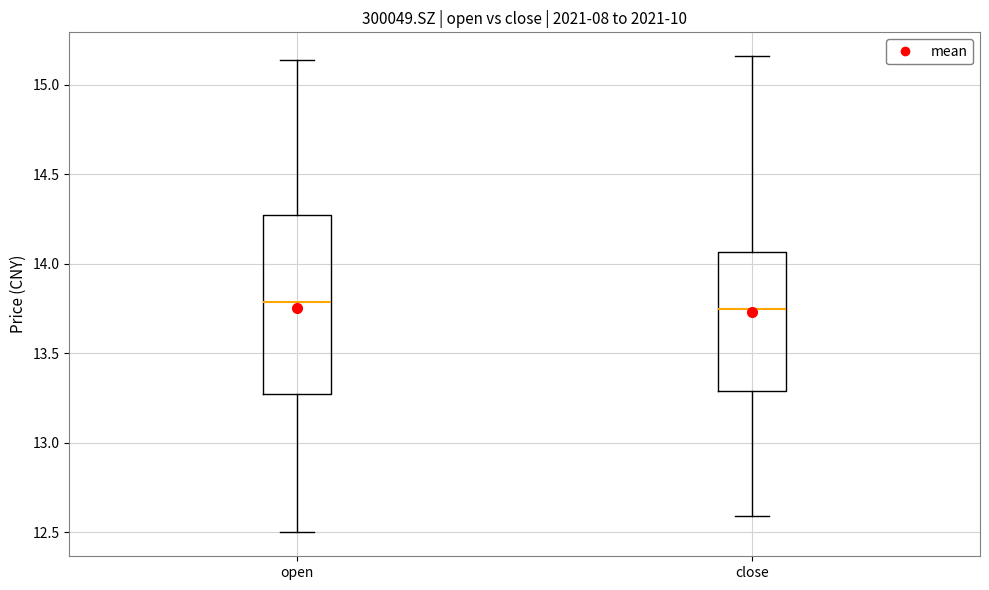

Comparing the boxes themselves (not the whiskers), which one is the tallest?

open